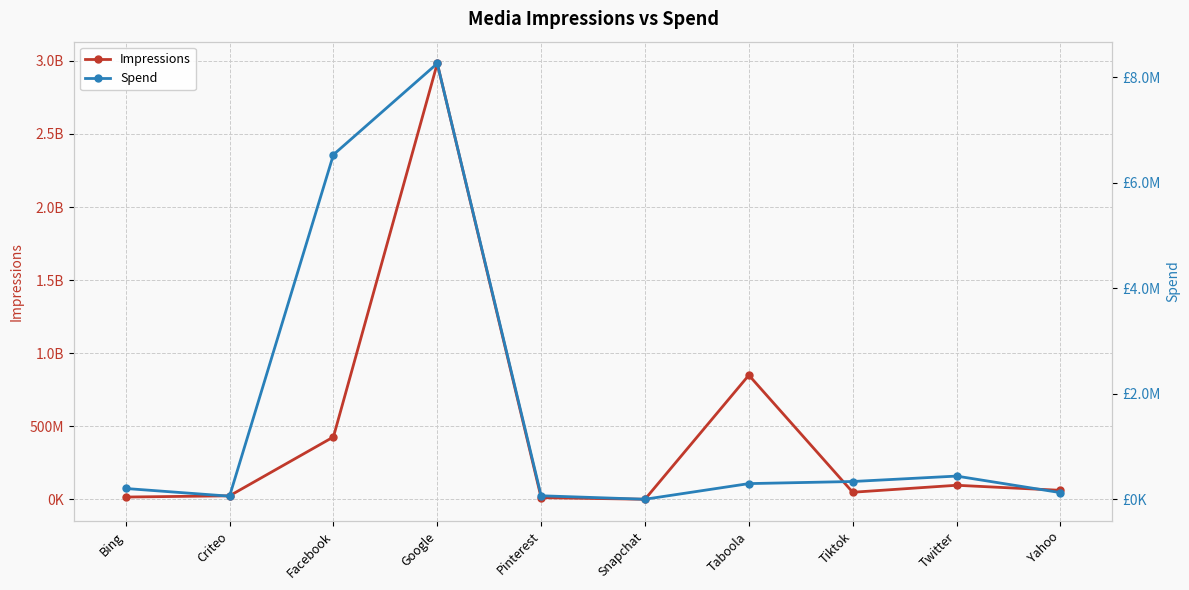

List the series in order of their peak value, lowest first.

Spend, Impressions